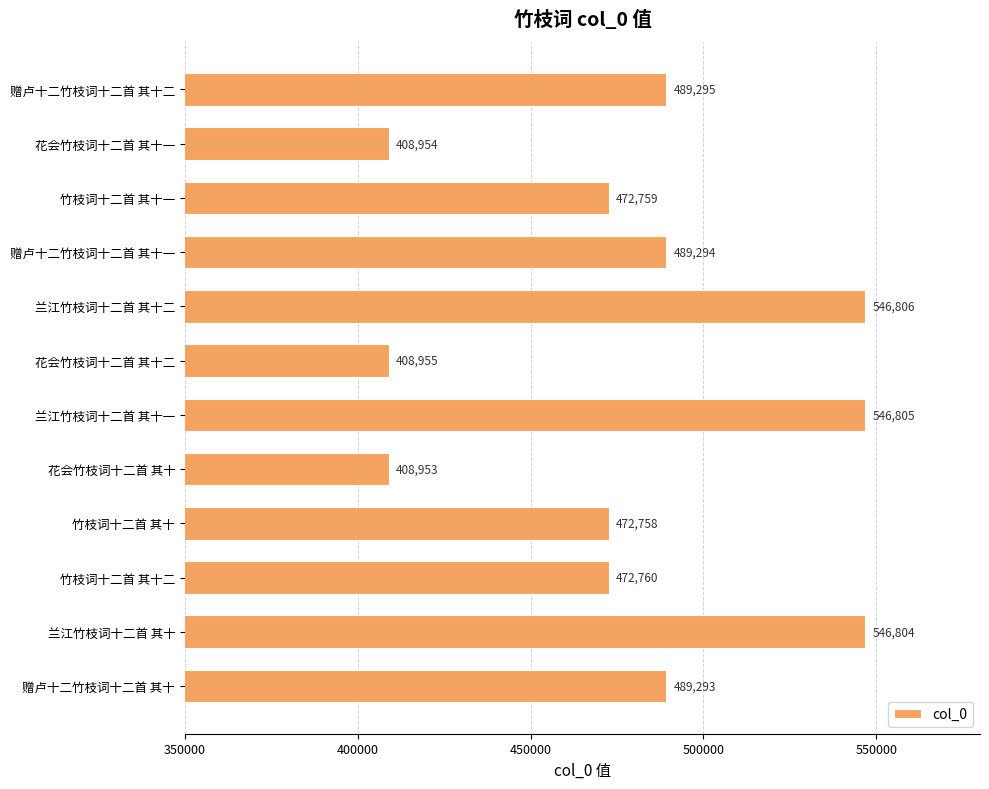

Rank the categories by value from highest to lowest.

兰江竹枝词十二首 其十二, 兰江竹枝词十二首 其十一, 兰江竹枝词十二首 其十, 赠卢十二竹枝词十二首 其十二, 赠卢十二竹枝词十二首 其十一, 赠卢十二竹枝词十二首 其十, 竹枝词十二首 其十二, 竹枝词十二首 其十一, 竹枝词十二首 其十, 花会竹枝词十二首 其十二, 花会竹枝词十二首 其十一, 花会竹枝词十二首 其十